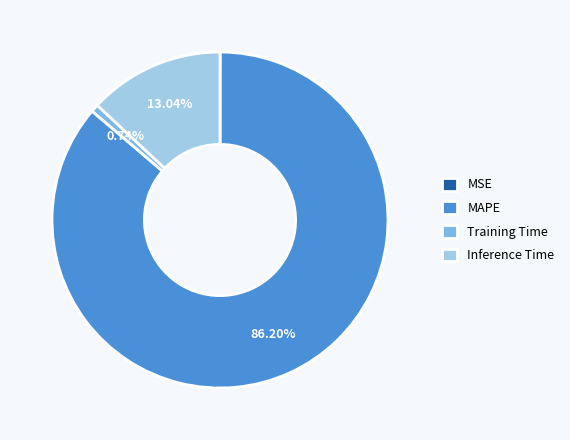

Is Inference Time the majority of the pie?

No